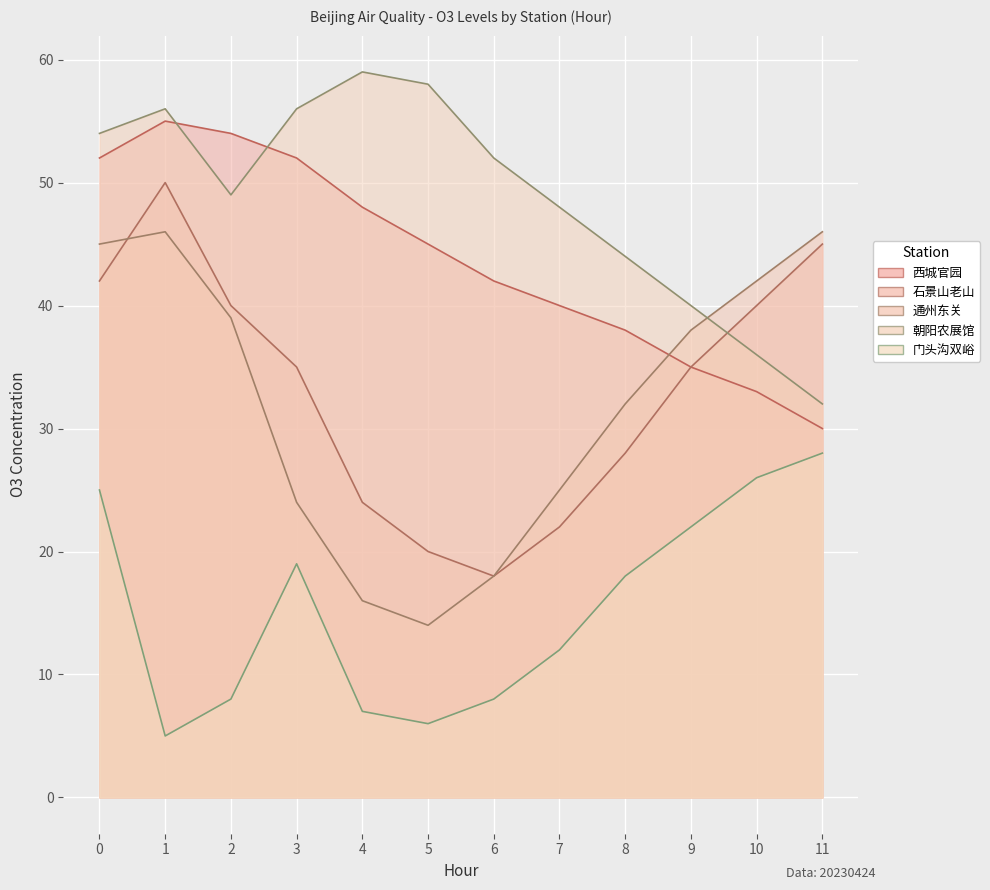

In 朝阳农展馆, how many points are higher than both neighbors (excluding endpoints)?

2